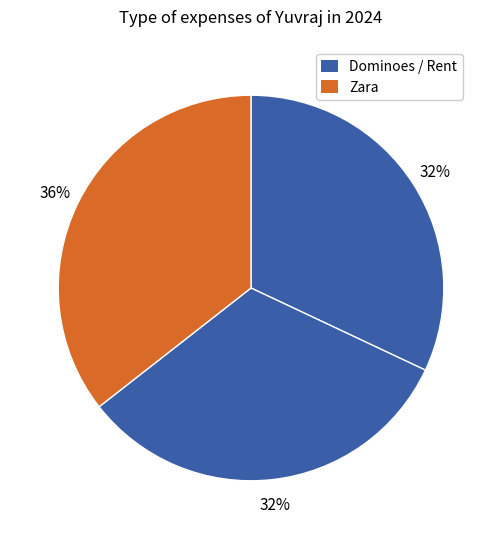

How many segments does this pie chart have?

3